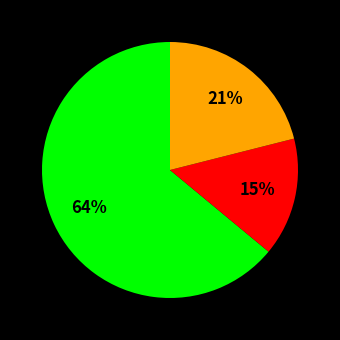

Is there any slice that represents more than half of the pie?

Yes